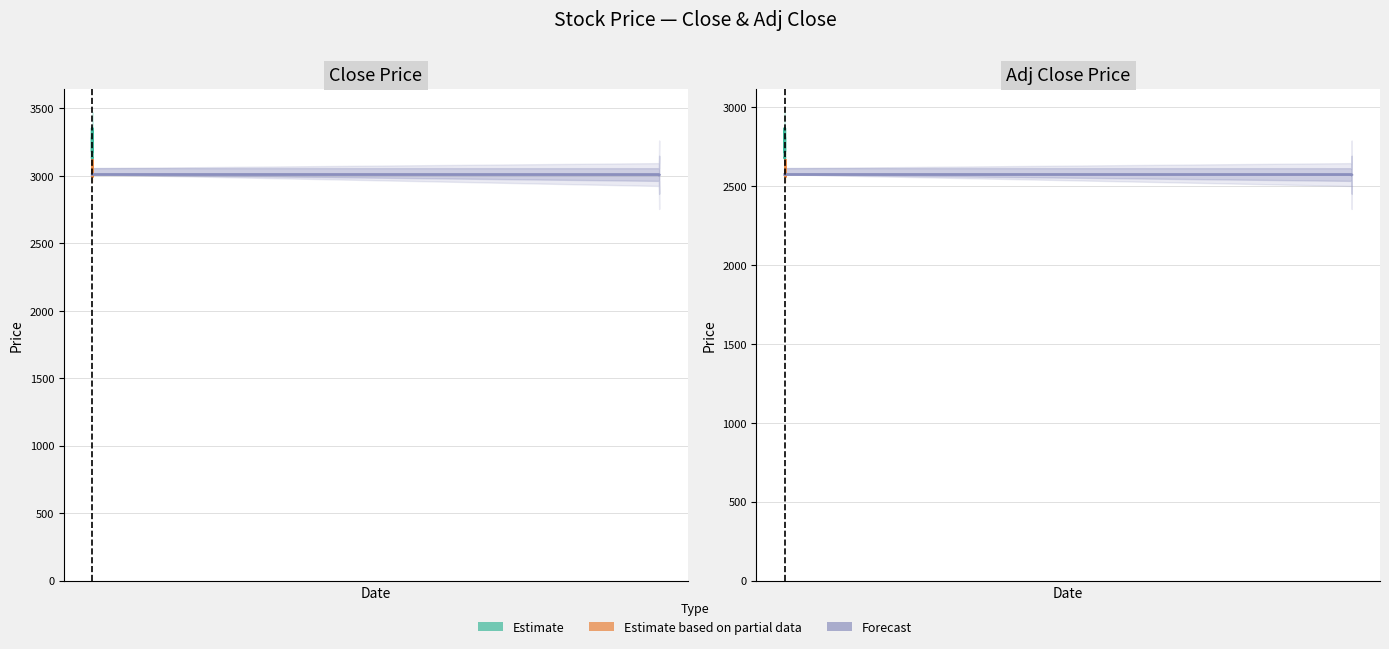

What is the average value of the Close series?

3190.0